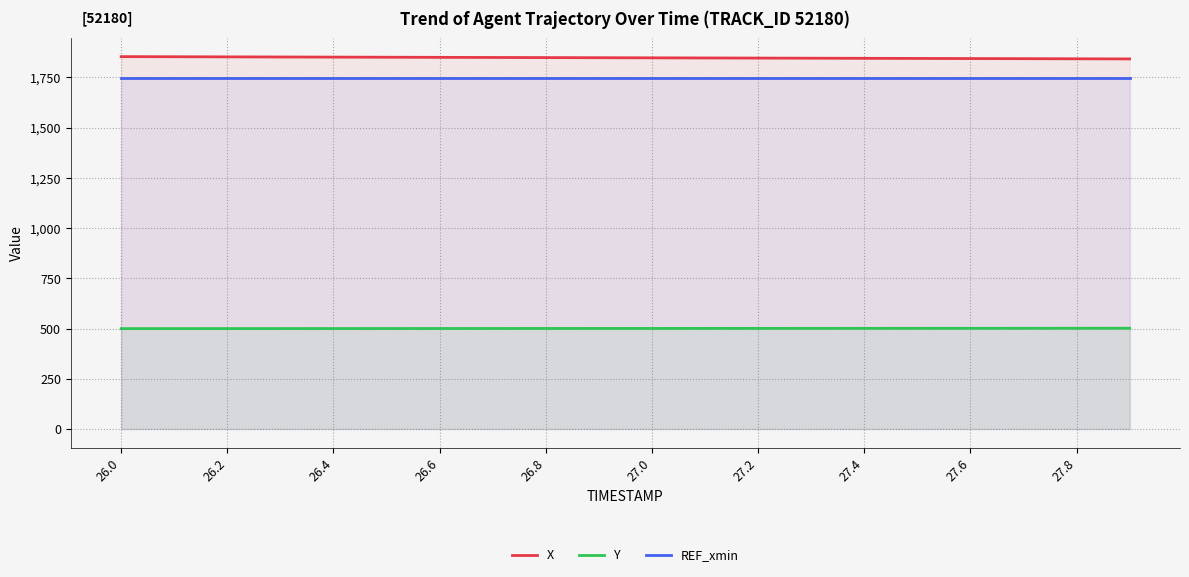

Which category has the lowest value in the REF_xmin series?

26.0